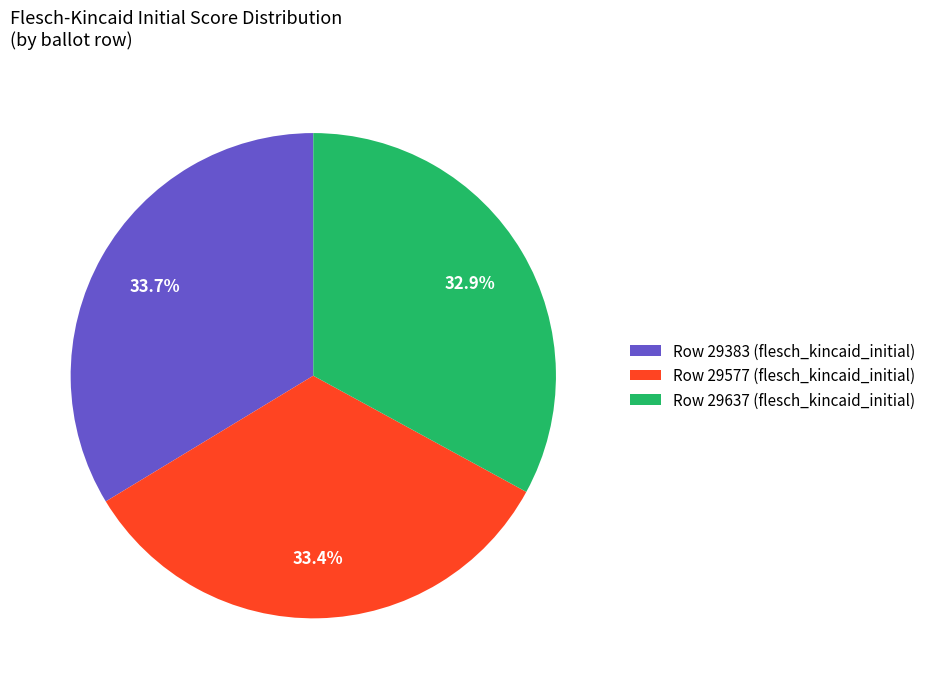

Does Row 29577 (flesch_kincaid_initial) account for over 50% of the chart?

No